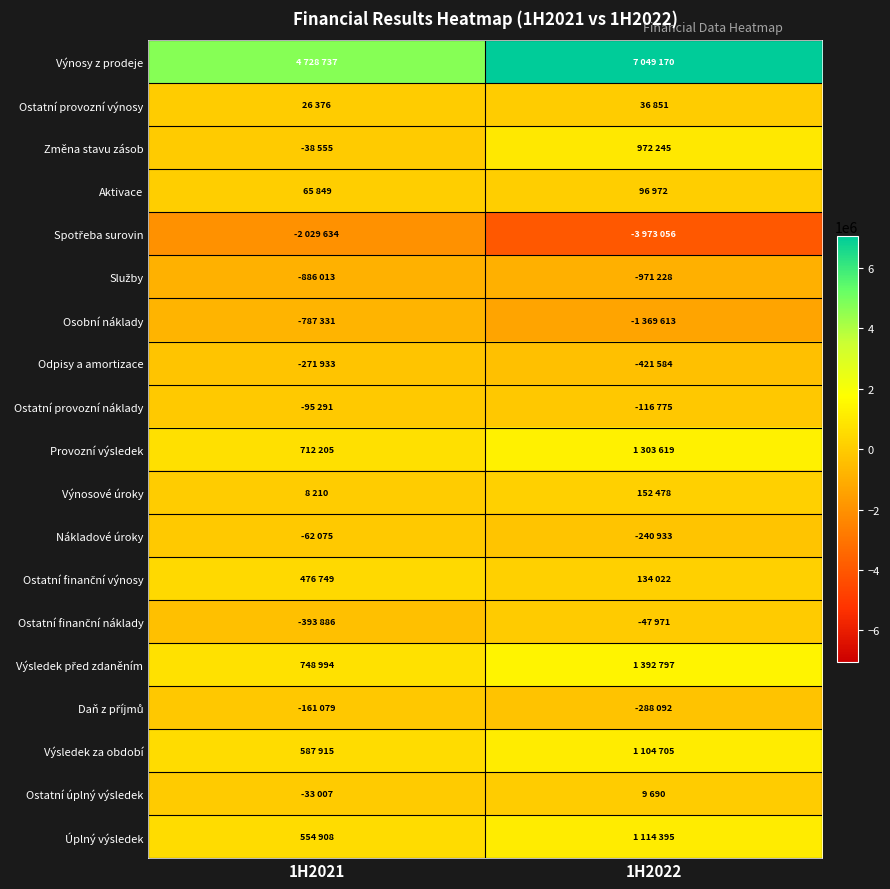

Which series has the widest spread of values?

Výnosy z prodeje